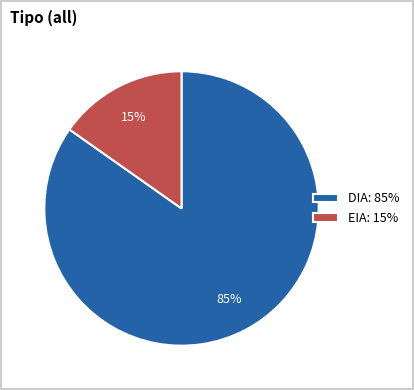

Combined, do DIA and EIA account for over 50%?

Yes